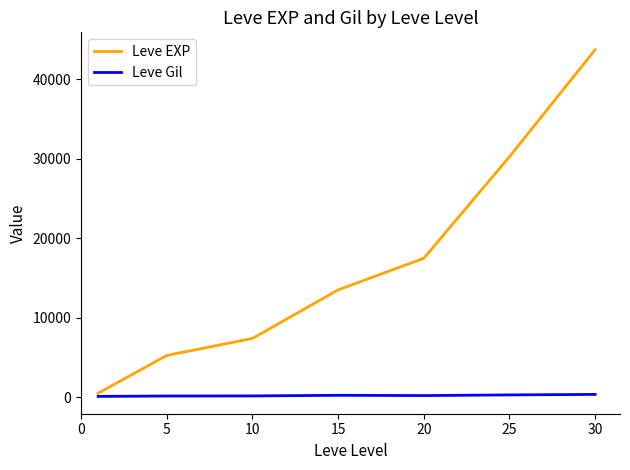

Which series has the widest spread of values?

Leve EXP